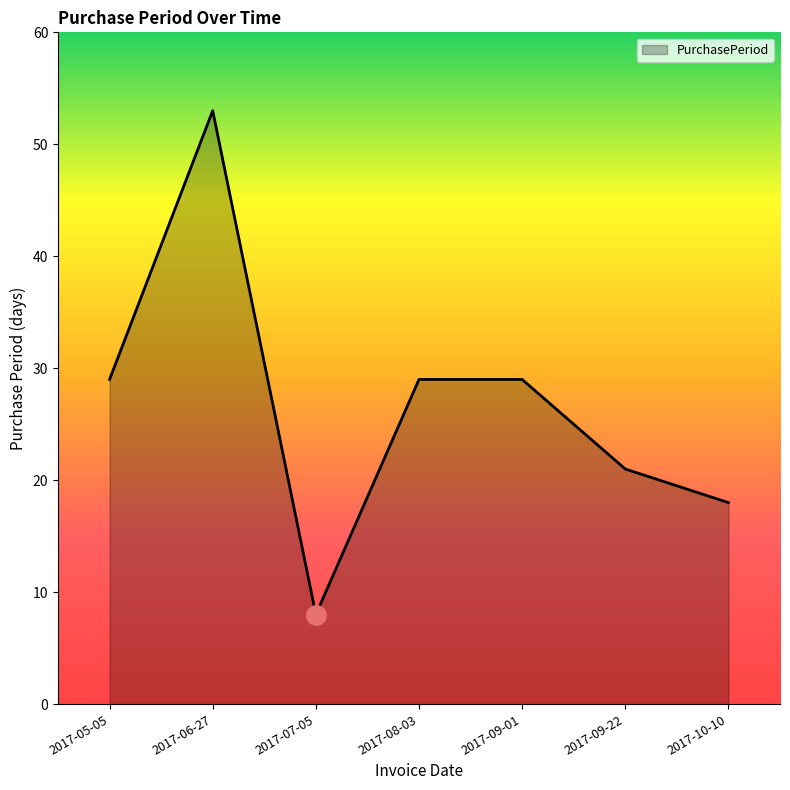

What is the approximate value at 2017-08-03, to the nearest 10?

30